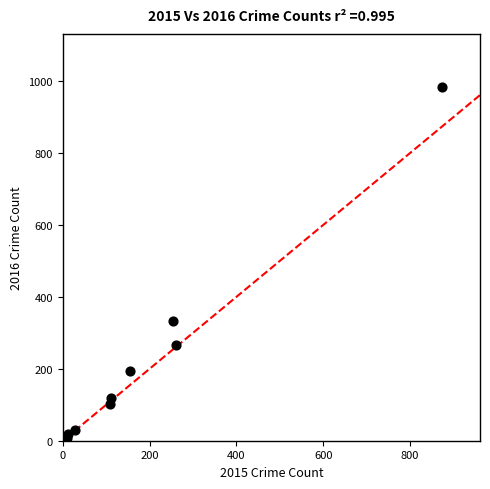

What is the average X value?

201